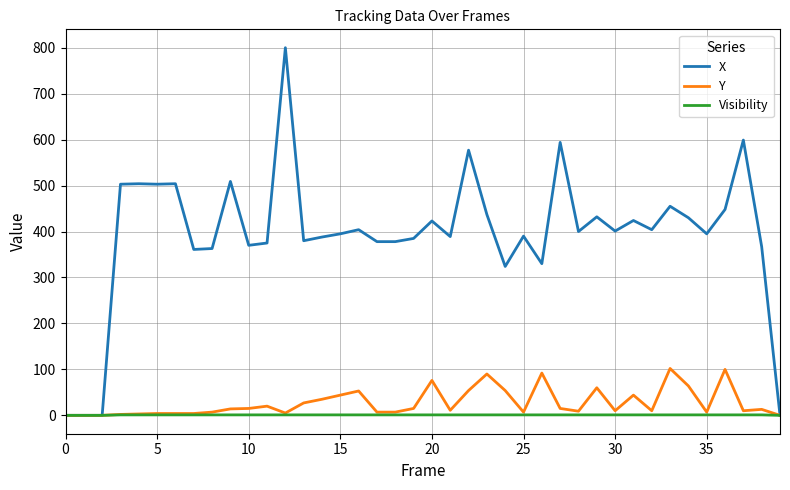

List the series in order of their peak value, lowest first.

Visibility, Y, X